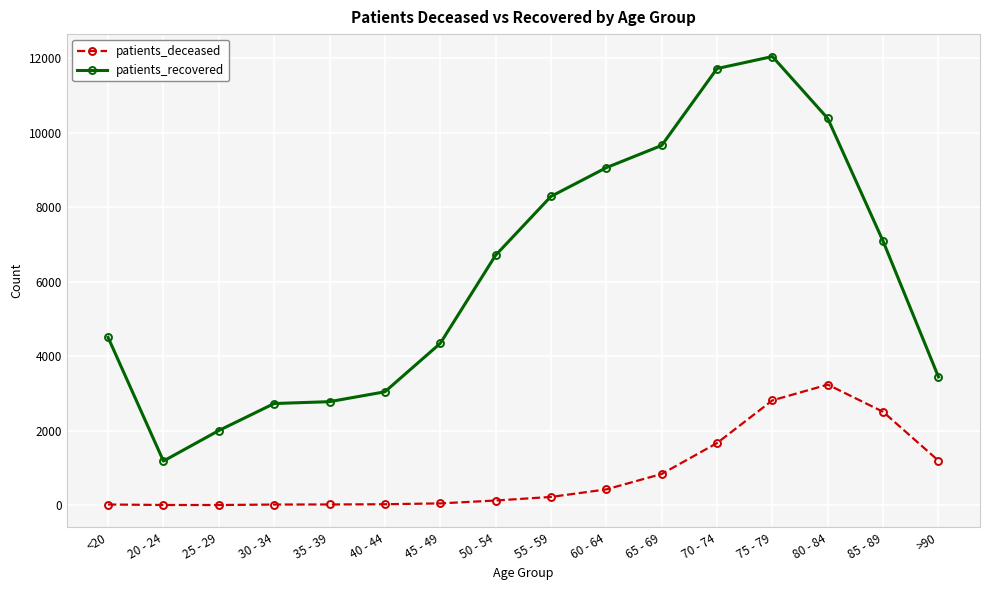

What are all the series names shown in the legend?

patients_deceased, patients_recovered